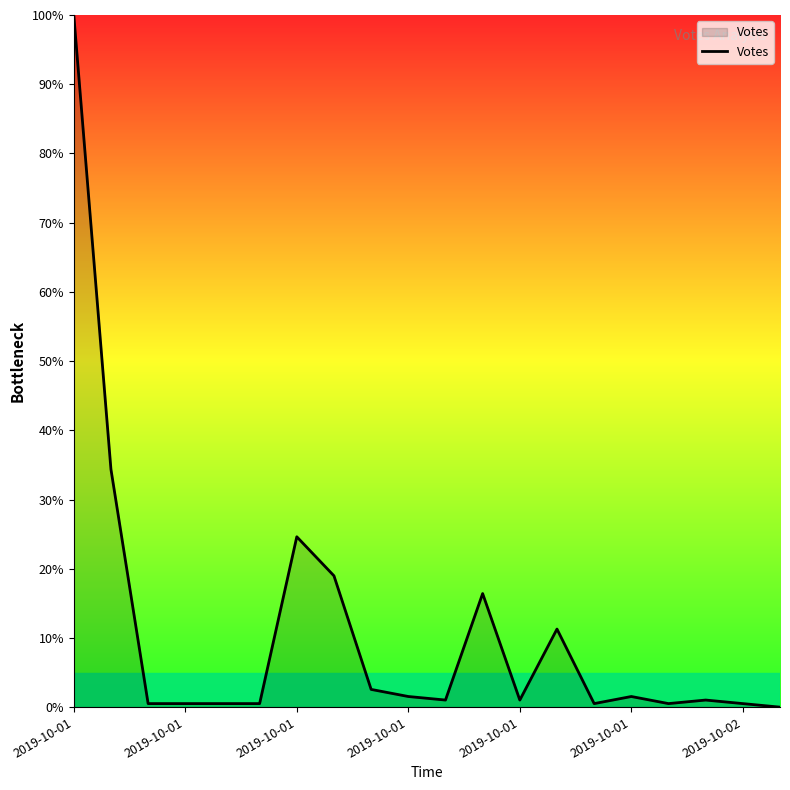

What is the difference between the maximum and minimum values?

100.0